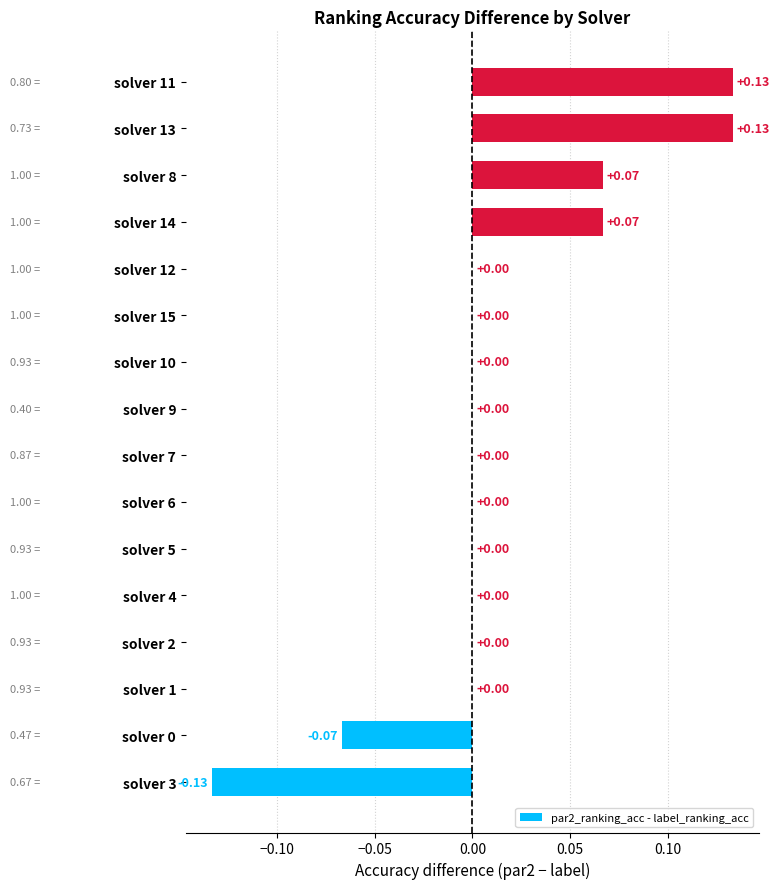

What is the change in value from solver 3 to solver 0?

+0.1